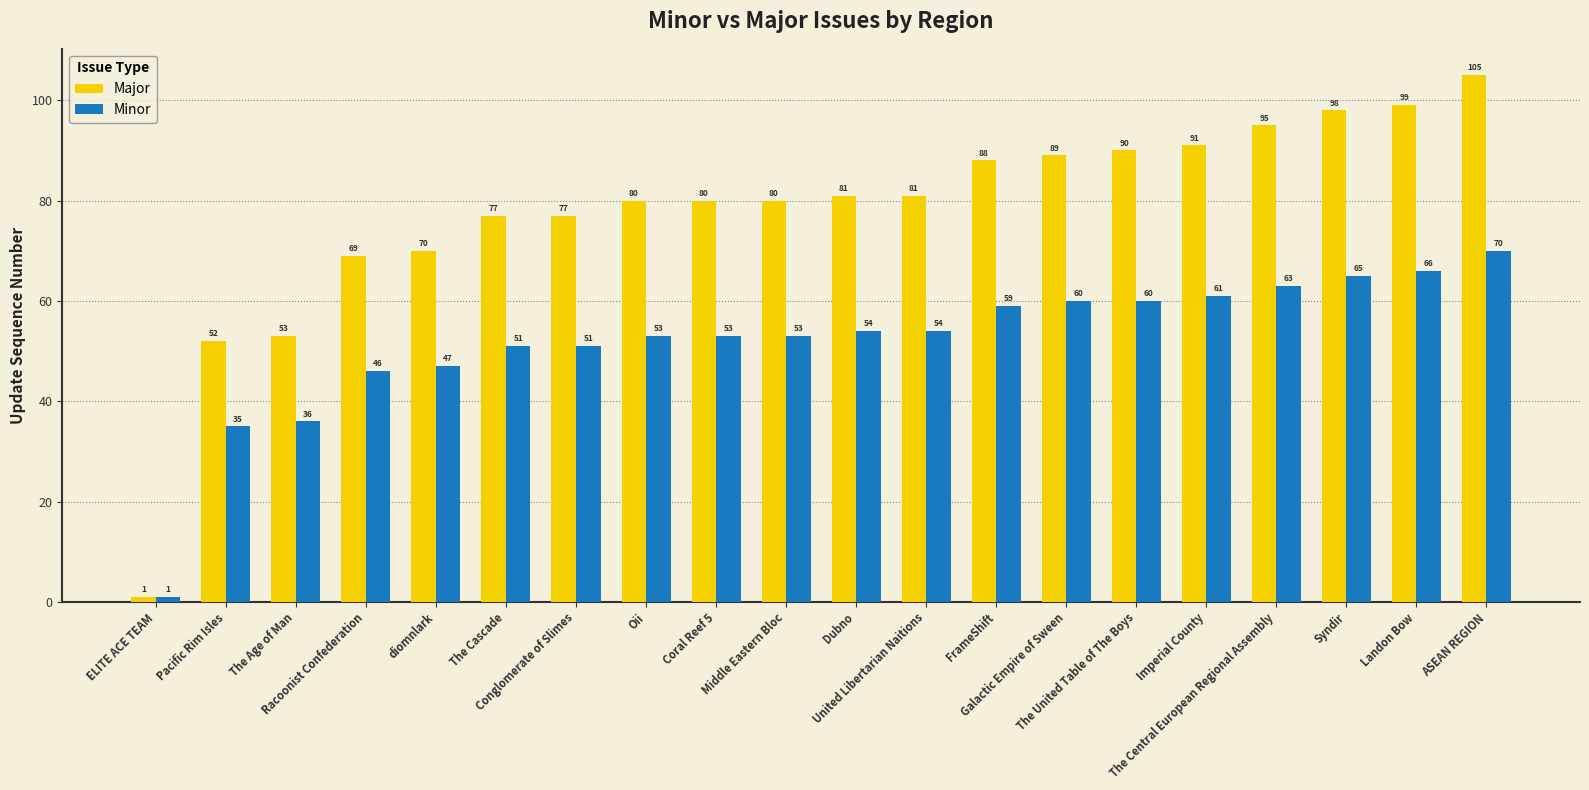

What is the spread (max minus min) of values at The United Table of The Boys?

30